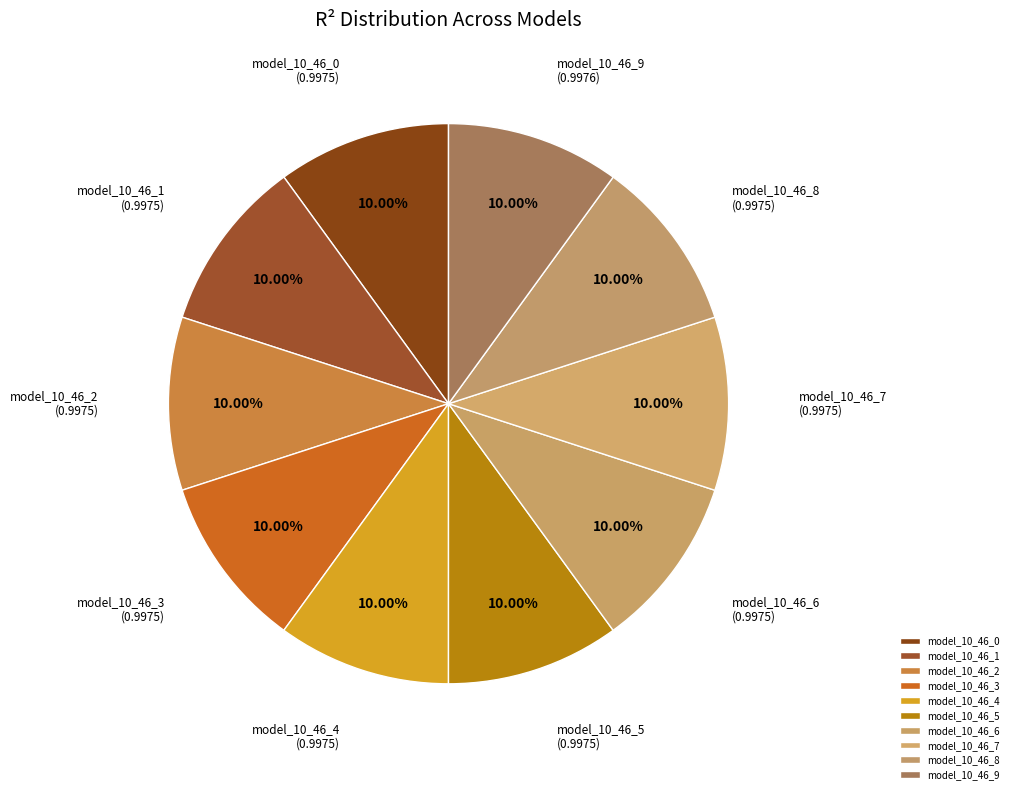

Does model_10_46_4 represent more than half of the total?

No